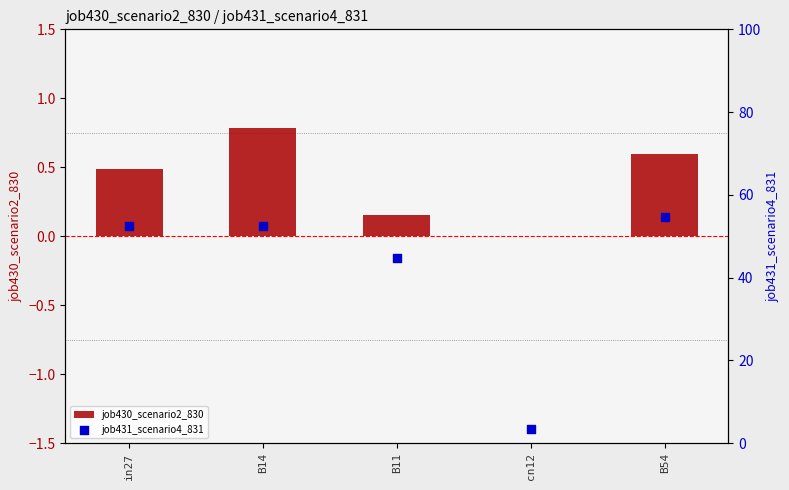

At which category is the sum across all series the highest?

B54